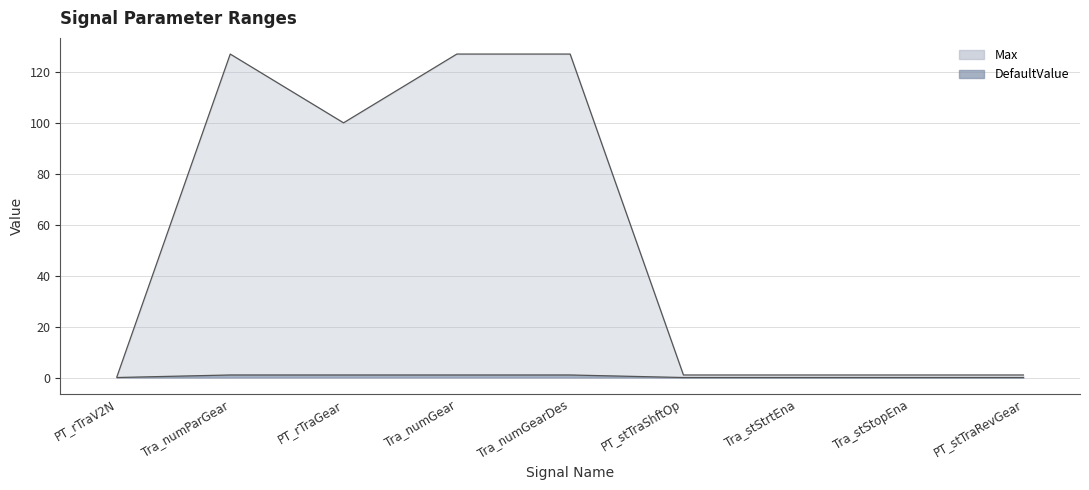

Is it true that DefaultValue equals 0.4 at Tra_stStrtEna?

False